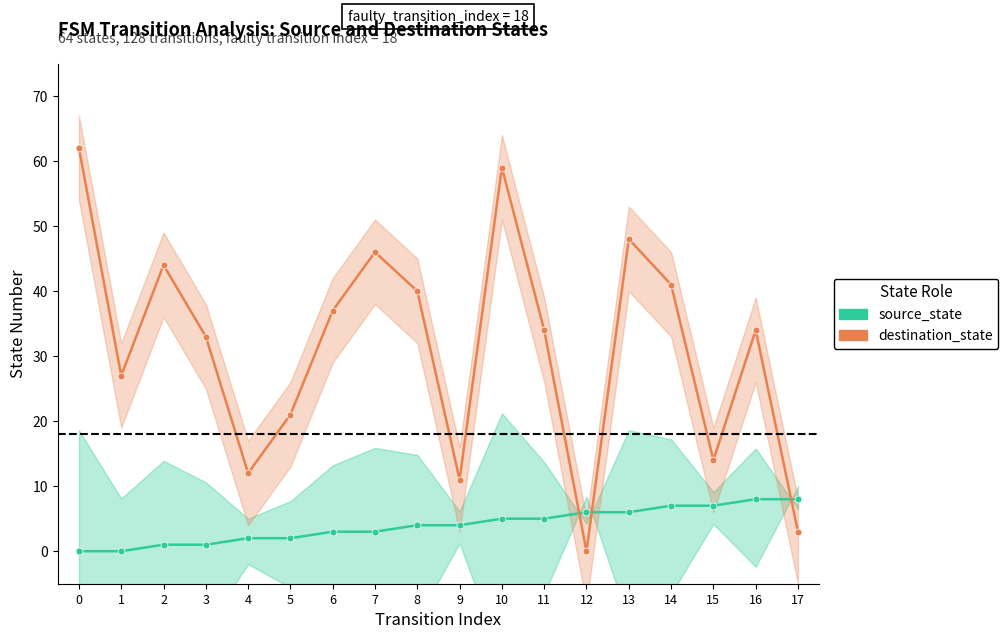

Does the chart have visible grid lines?

No